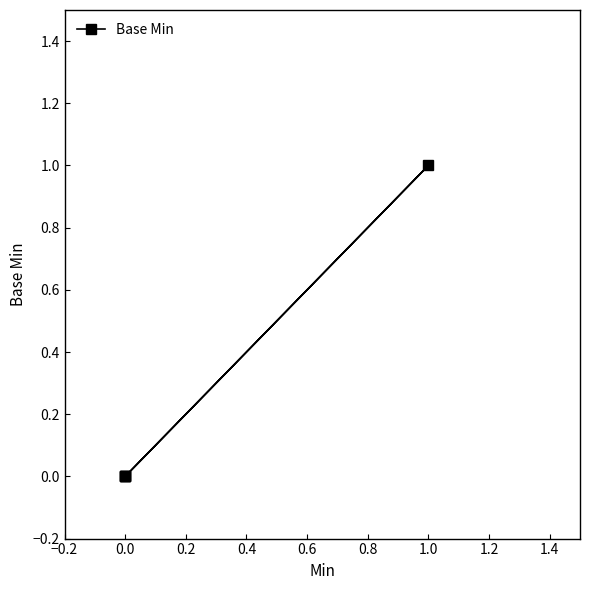

Between 0.0 and 1.0, which is larger?

1.0